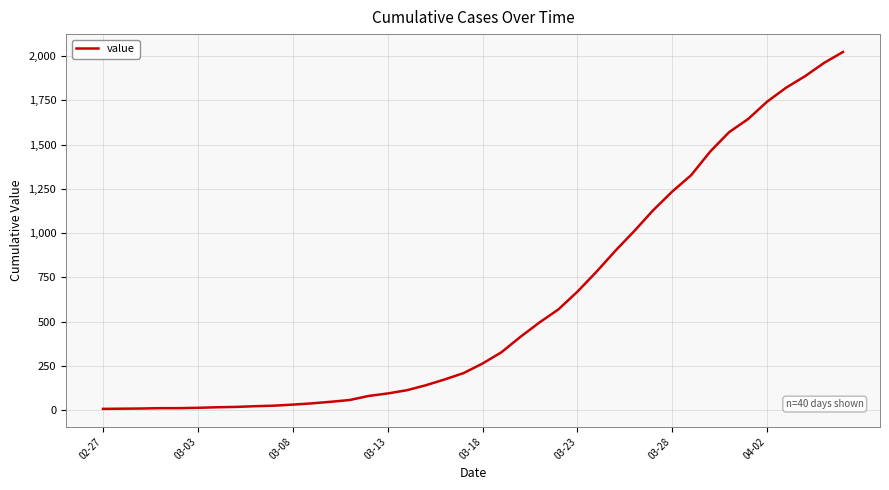

What is the maximum value shown in the chart?

2024